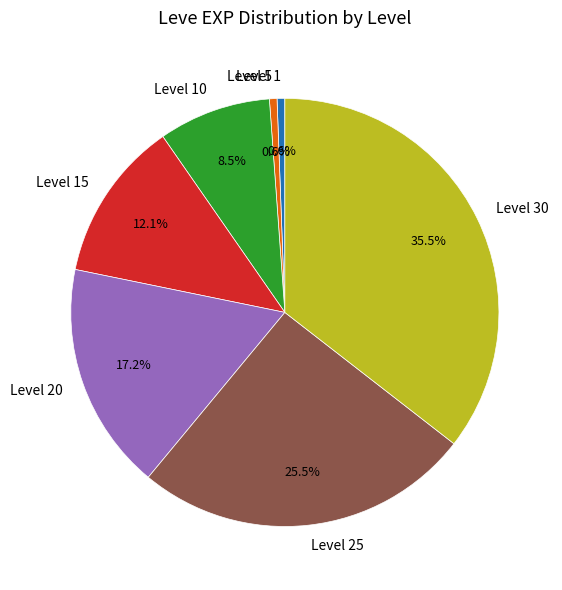

Combined, what portion of the pie is Level 10 and Level 15?

20.6%